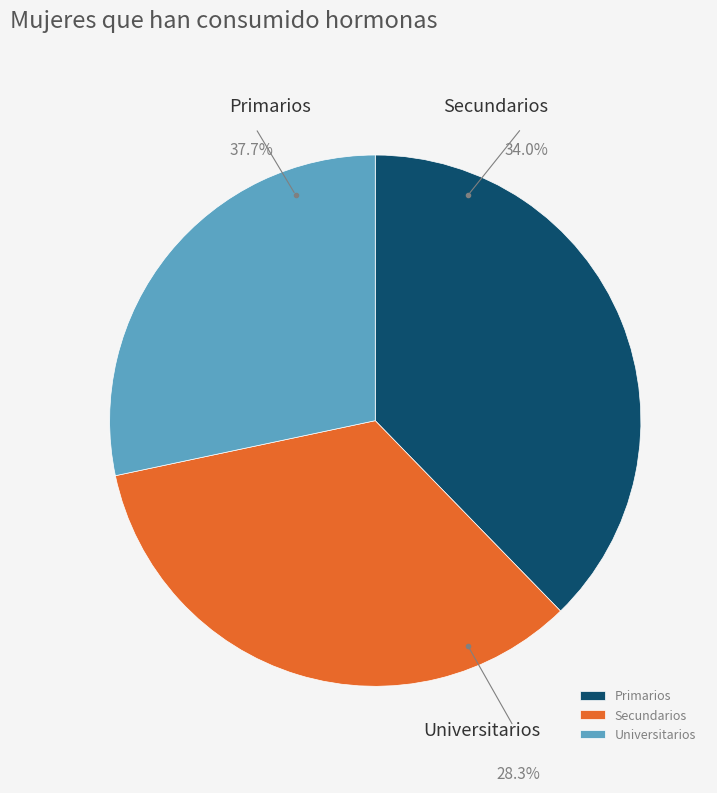

Rank the categories by value from lowest to highest.

Universitarios, Secundarios, Primarios